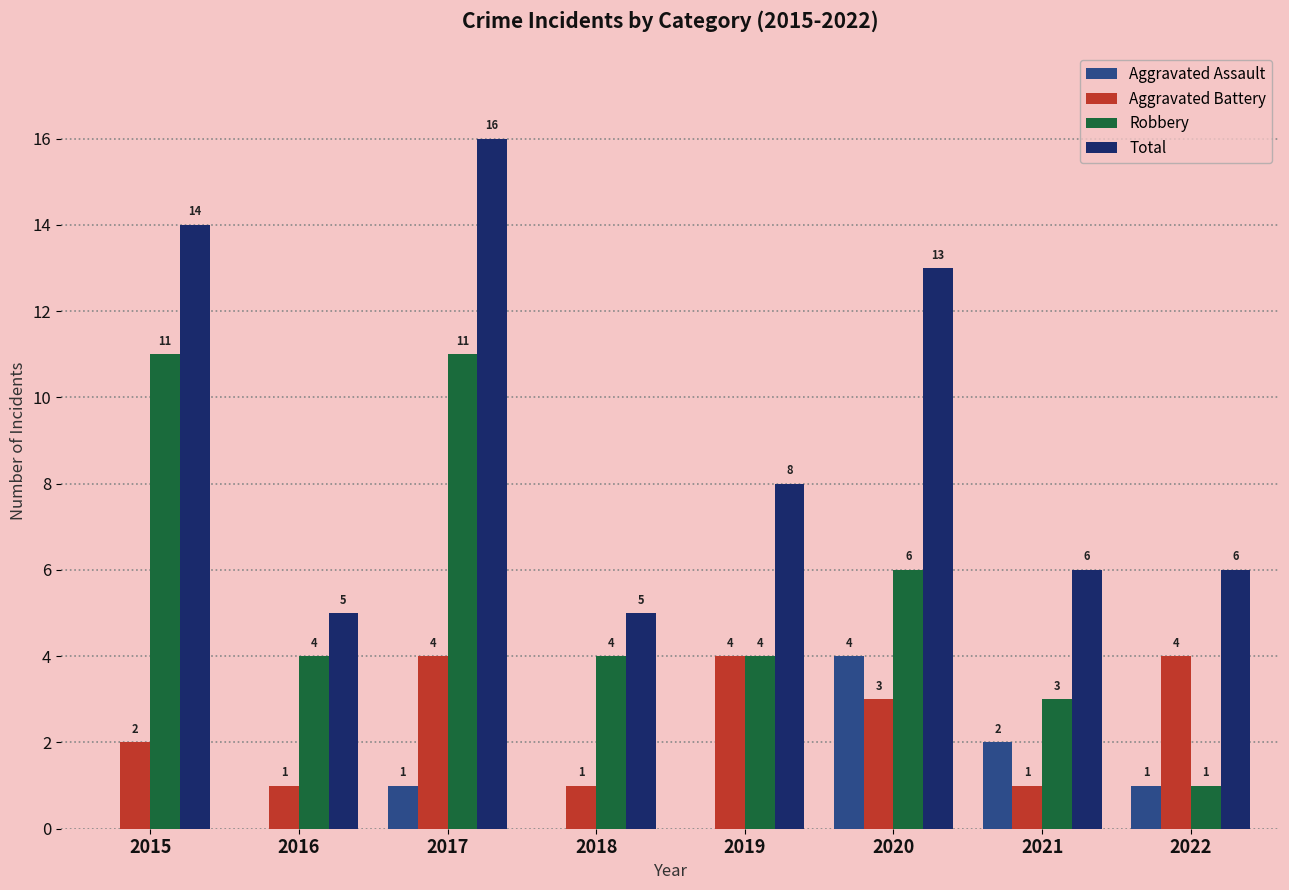

What is the sum of the Total values at 2015 and 2022?

20